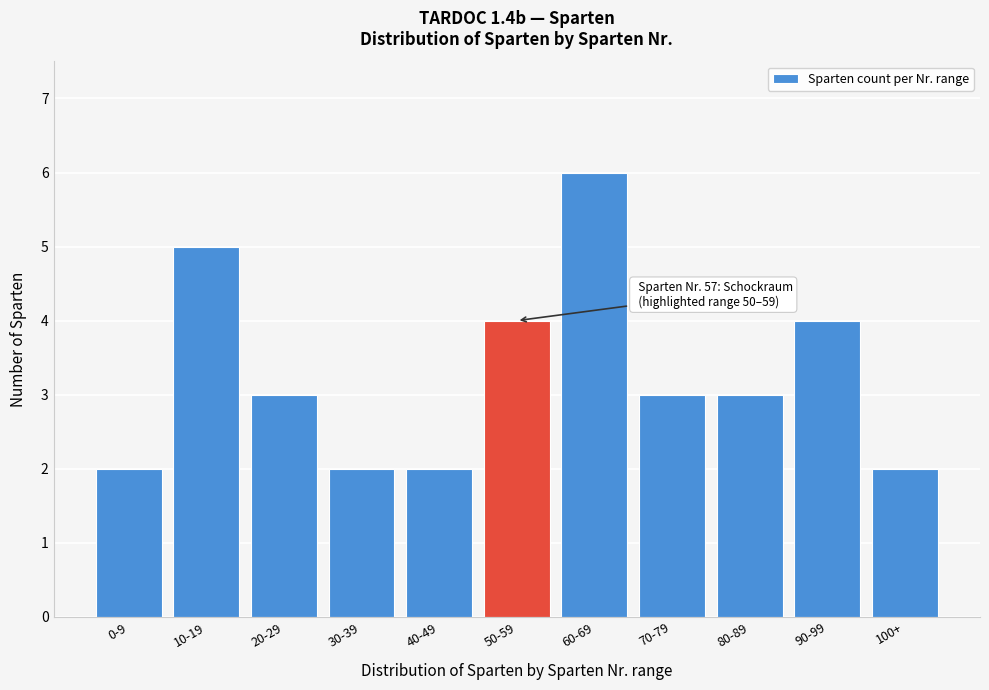

Reading left to right, extract all data points from this chart.

0-9=2	10-19=5	20-29=3	30-39=2	40-49=2	50-59=4	60-69=6	70-79=3	80-89=3	90-99=4	100+=2